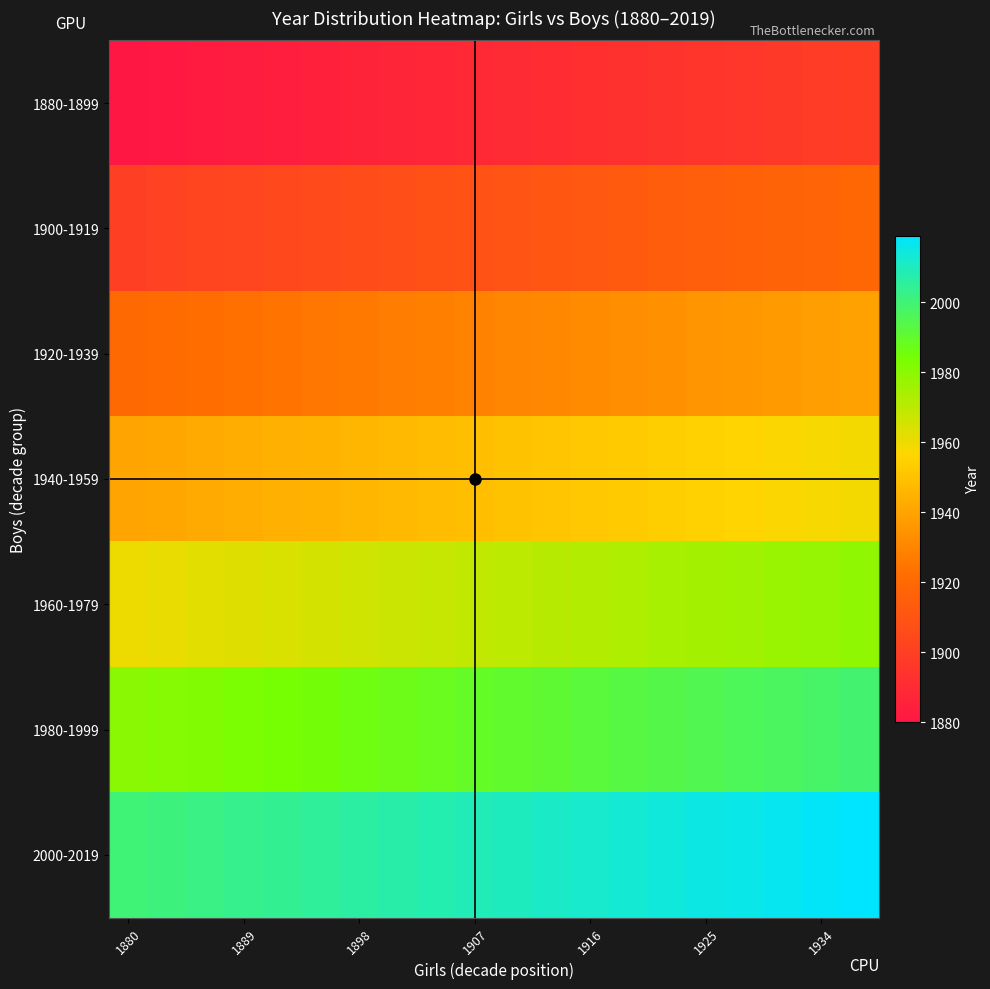

What is the smallest value displayed?

1880